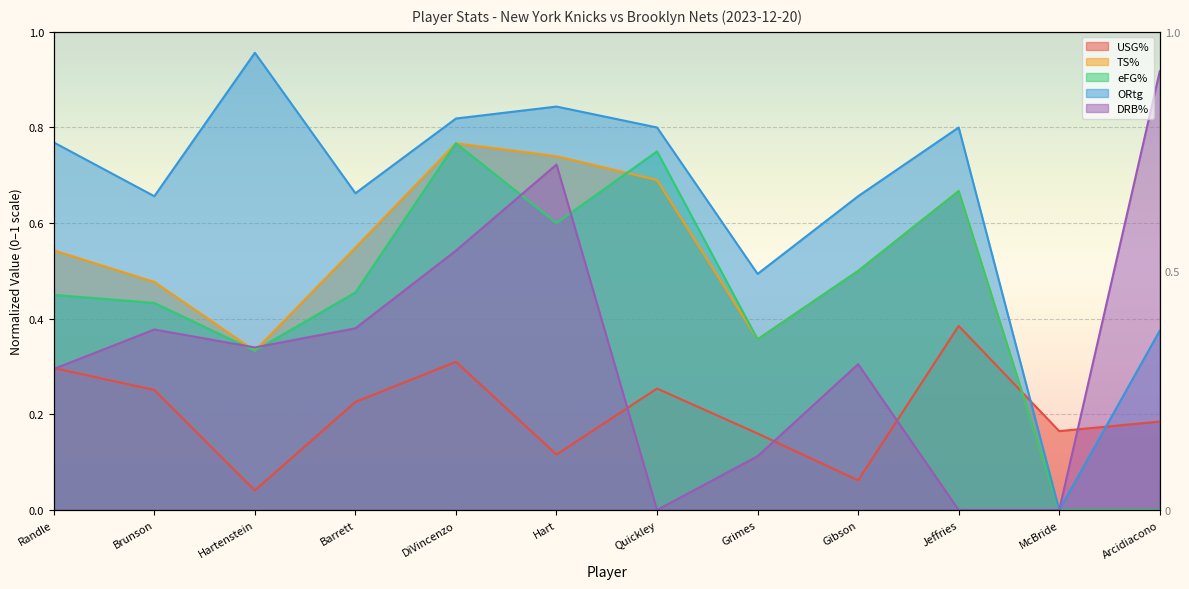

What is the label of the 11th point from the right?

Brunson